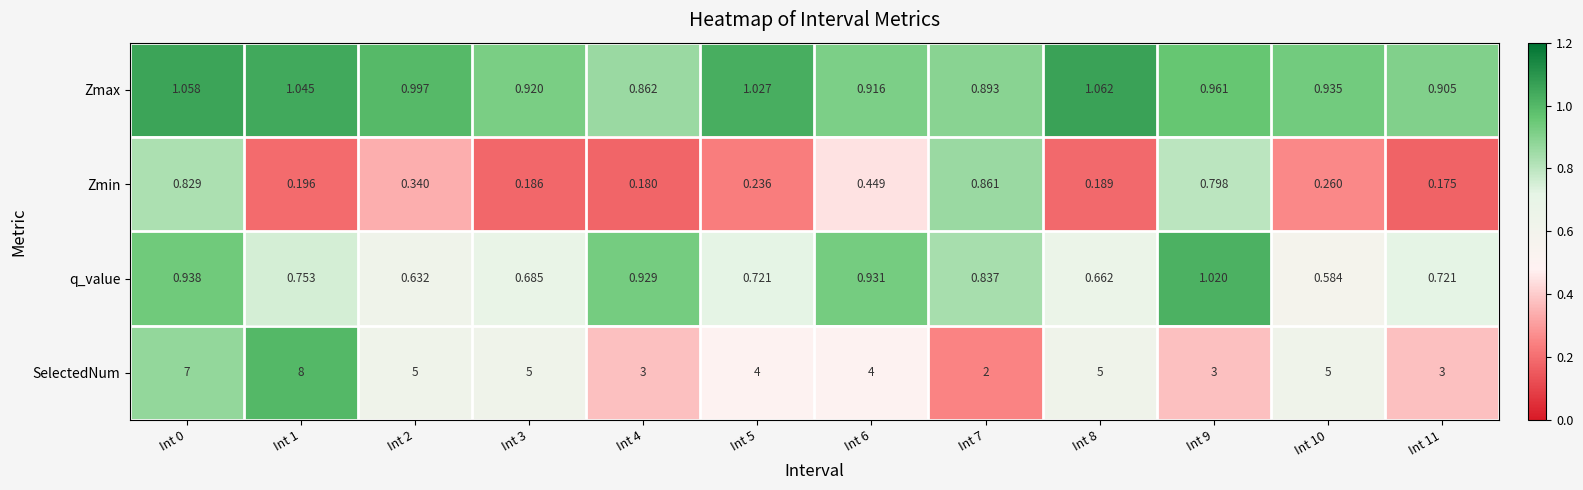

Rank the series by their maximum value, from highest to lowest.

SelectedNum, Zmax, q_value, Zmin